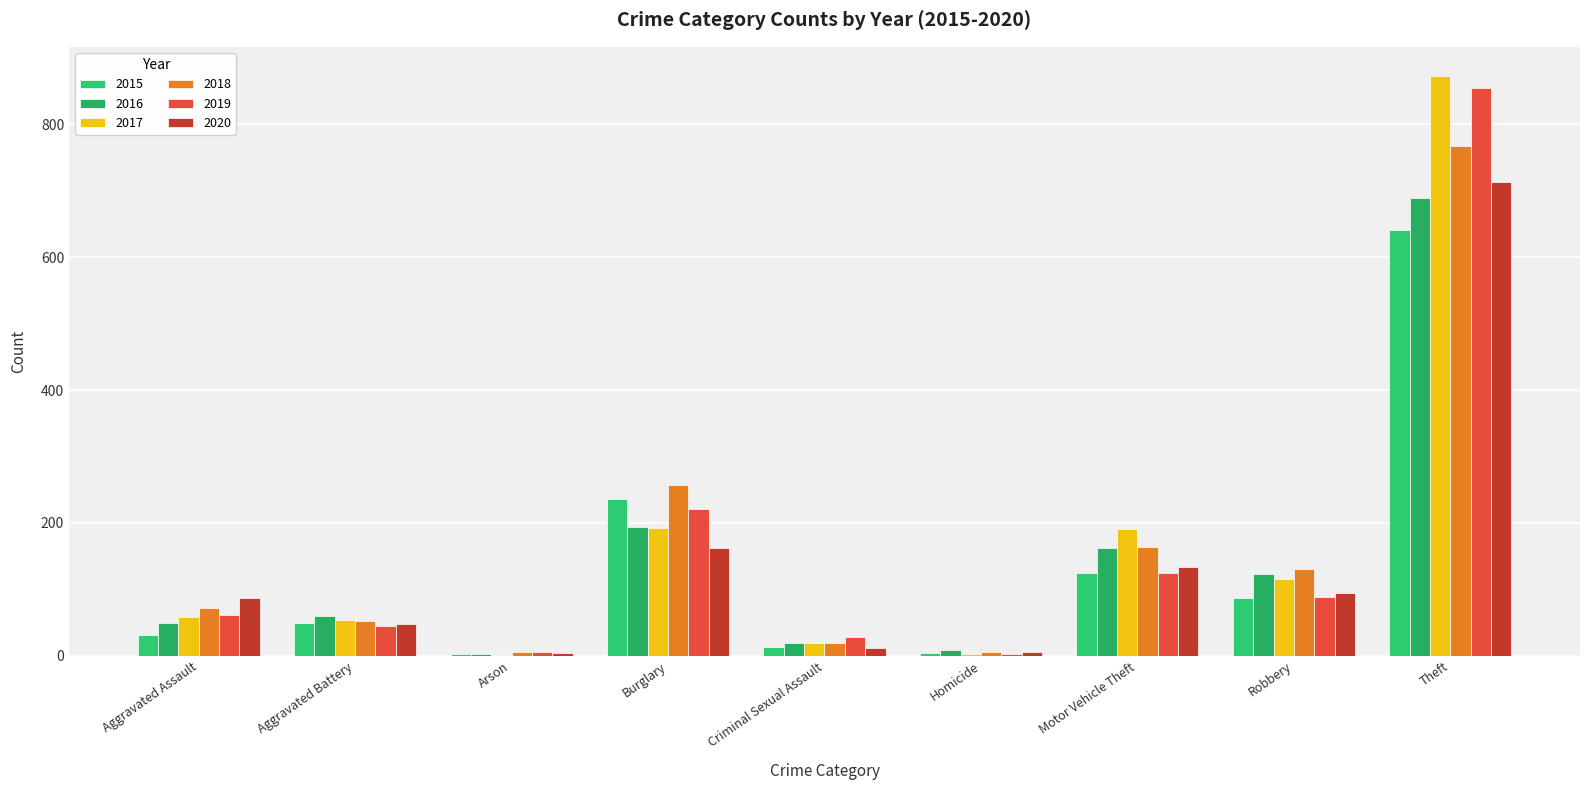

What is the difference between the 2019 values at Aggravated Assault and Burglary?

160